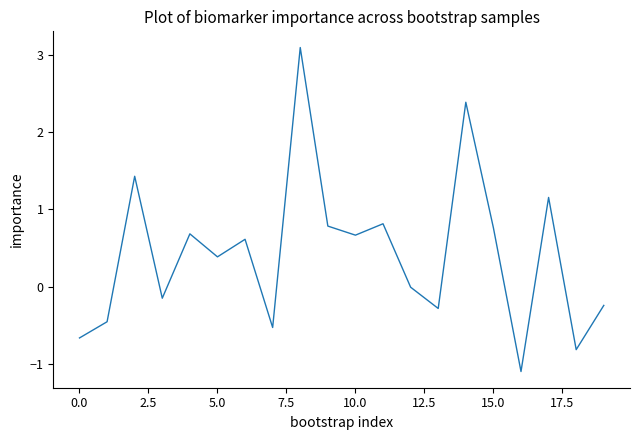

What is the greatest value displayed?

3.1